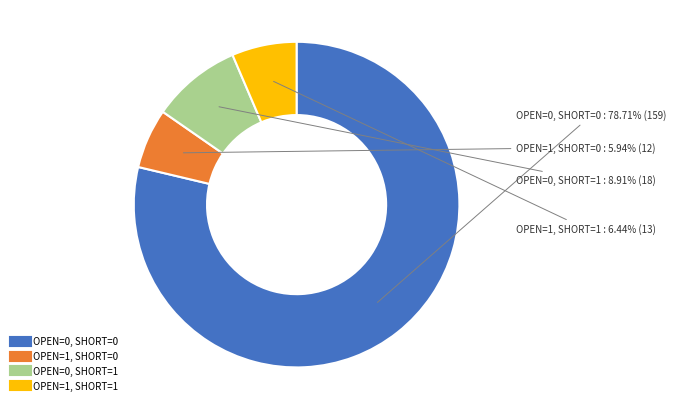

To the nearest percent, what percentage of the pie is OPEN=1, SHORT=0?

6%